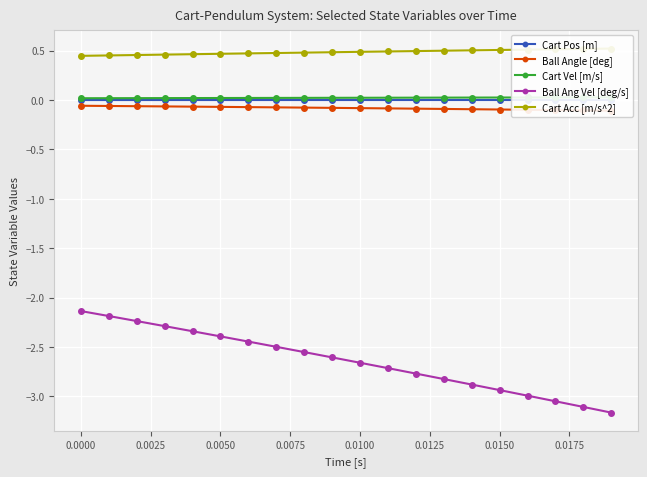

What is the highest value of the Ball Ang Vel [deg/s] series?

-2.1